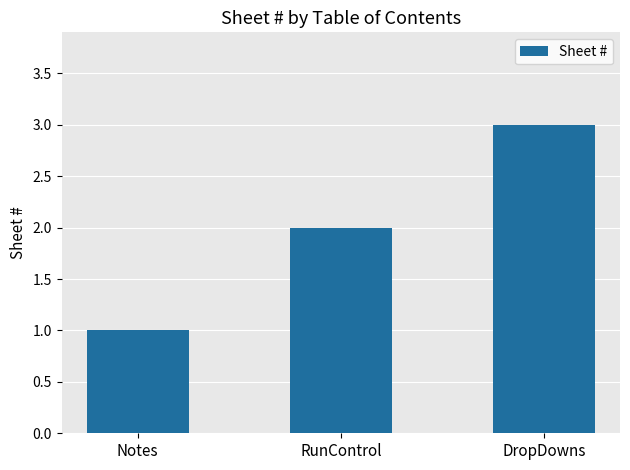

How many distinct data groups are displayed?

1